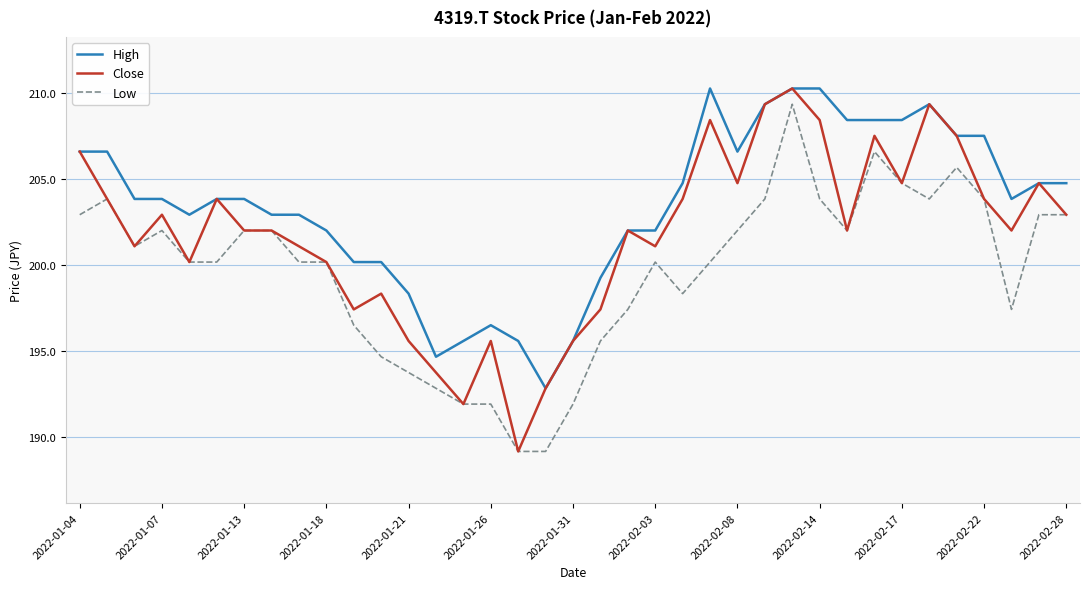

True or false: Low and High intersect in this chart.

False